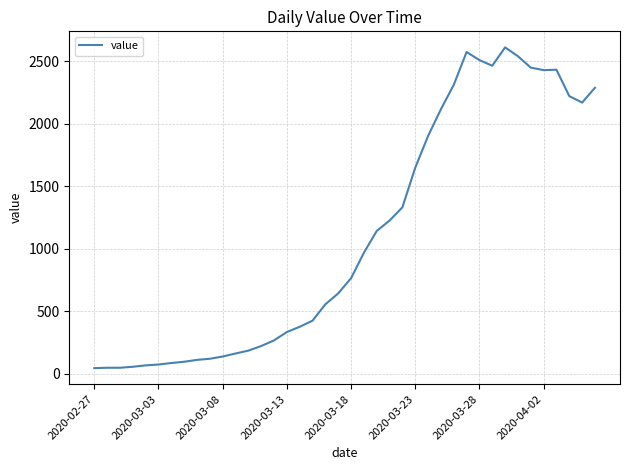

What is the greatest value displayed?

2611